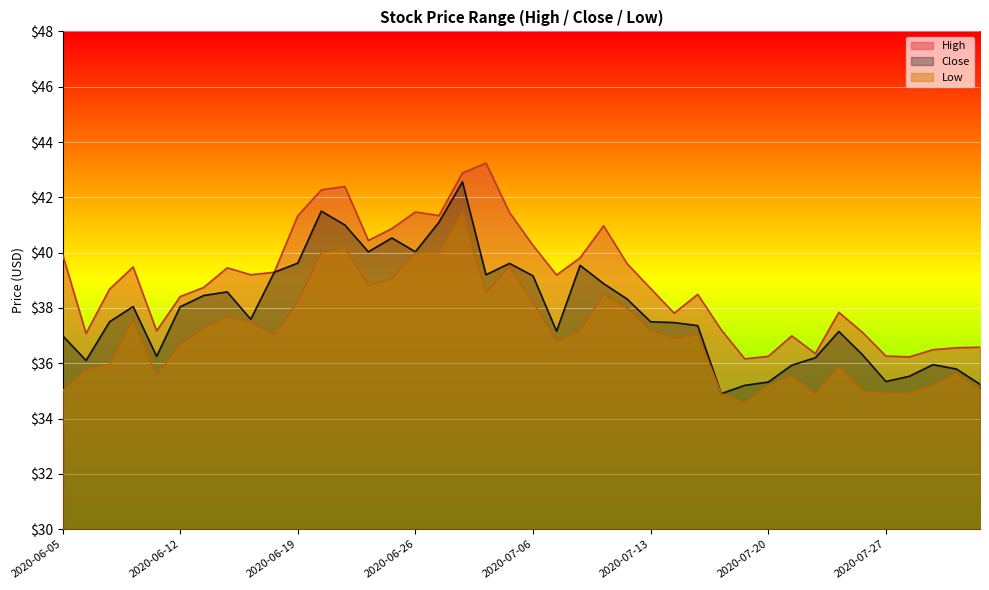

What is the sum of all High values?

1560.0